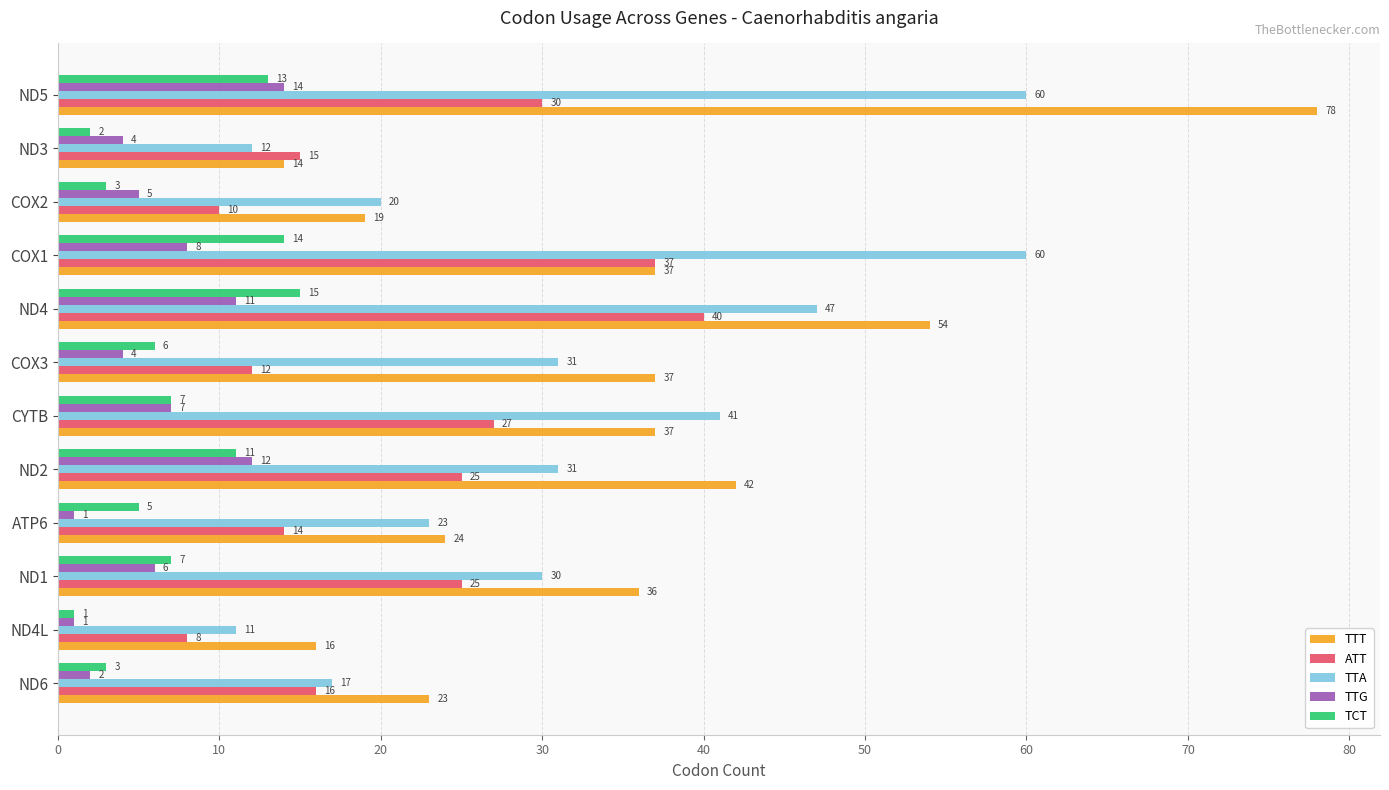

What are all the series names shown in the legend?

TTT, ATT, TTA, TTG, TCT